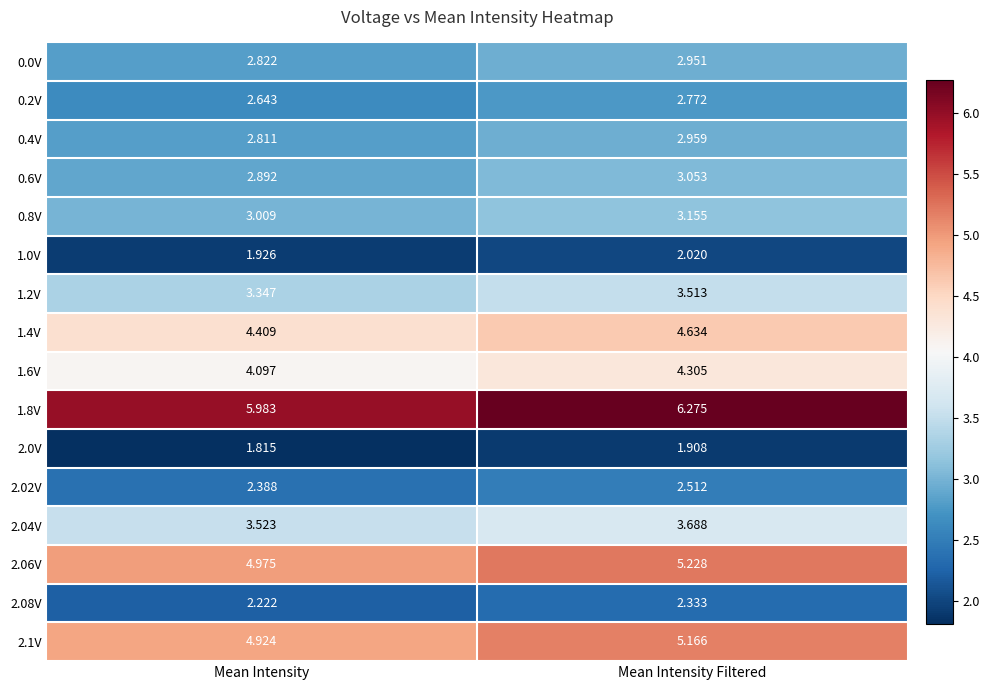

Which category has the highest value across all series?

Mean Intensity Filtered